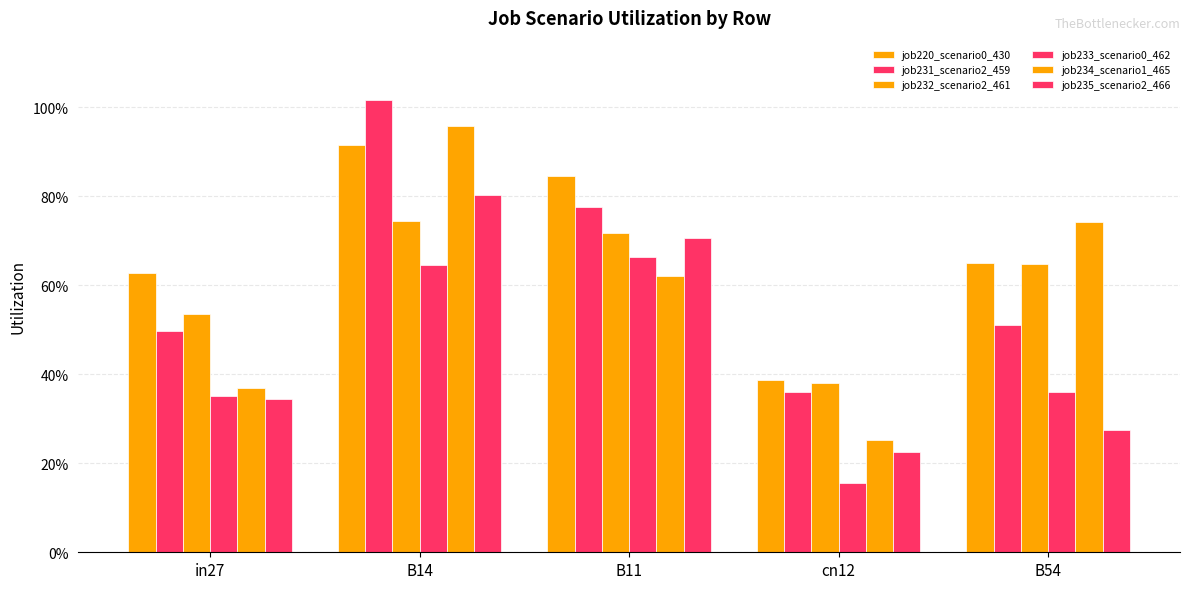

Are the bars grouped side by side (vs. stacked)?

Yes